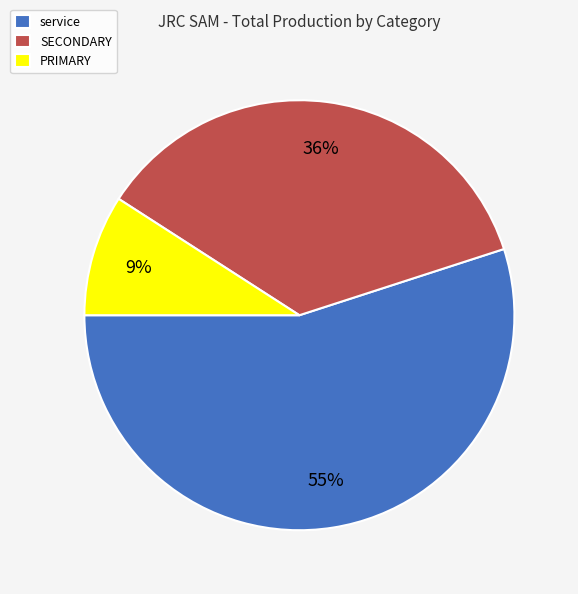

Approximately how many times larger is the value at service compared to SECONDARY?

1.5